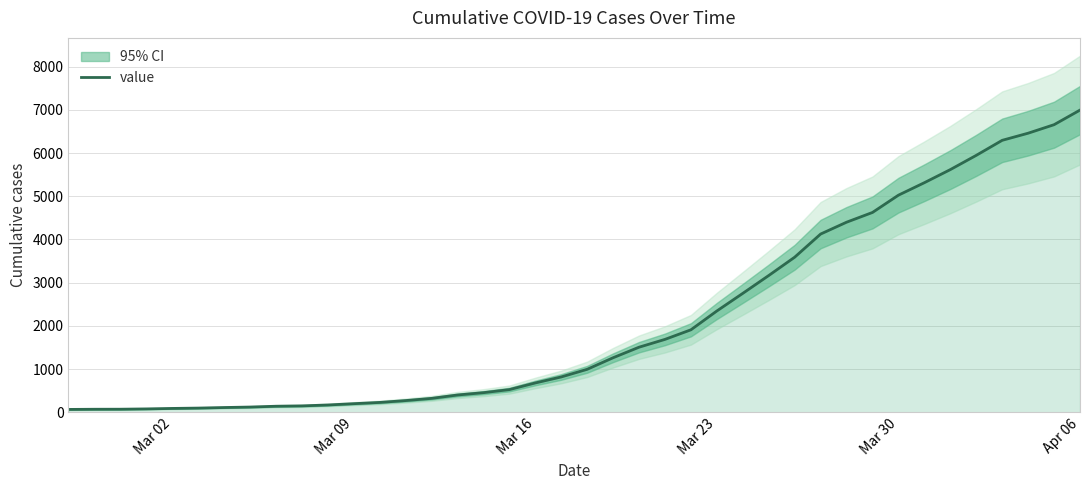

What is the maximum value for value?

6995